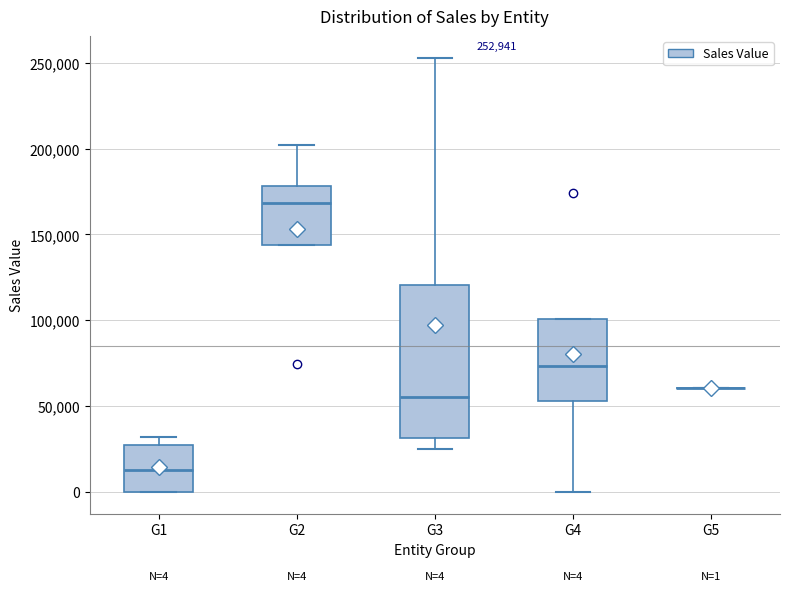

Comparing the boxes themselves (not the whiskers), which one is the tallest?

G3